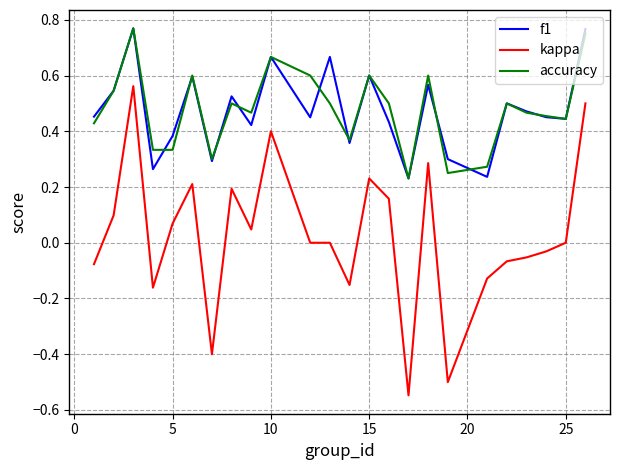

True or false: accuracy and f1 intersect in this chart.

True